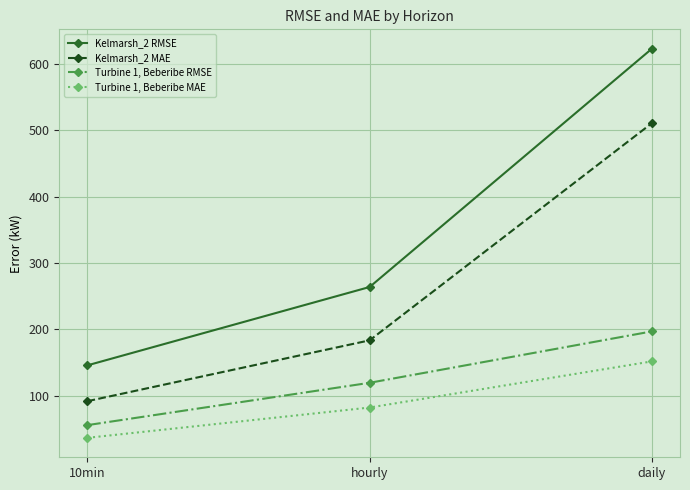

Does the chart have visible grid lines?

Yes